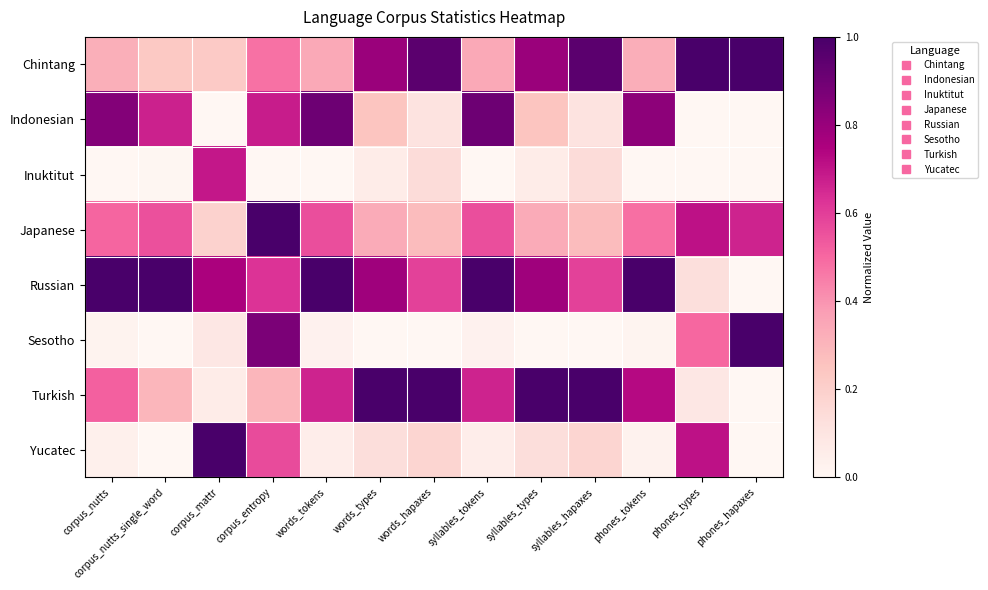

What is the total value across all series at phones_hapaxes?

2.7